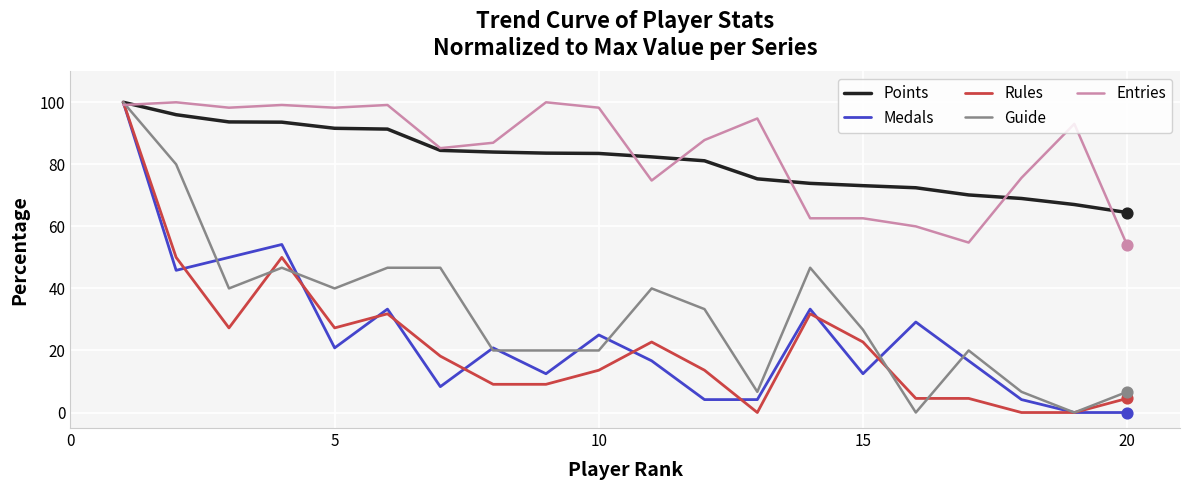

What is the highest value of the Points series?

100.0